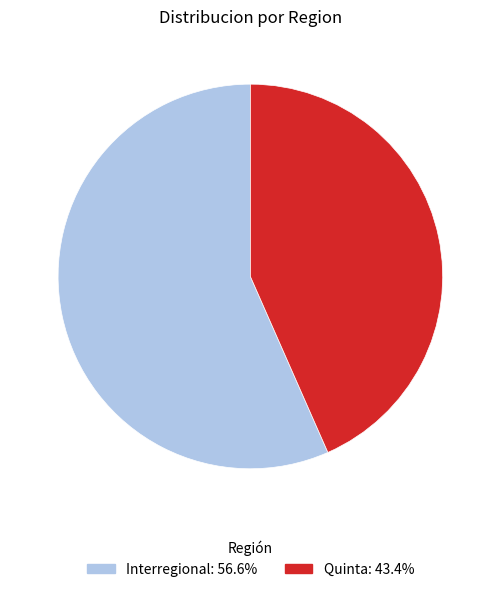

Is the sum of Quinta and Interregional greater than half?

Yes